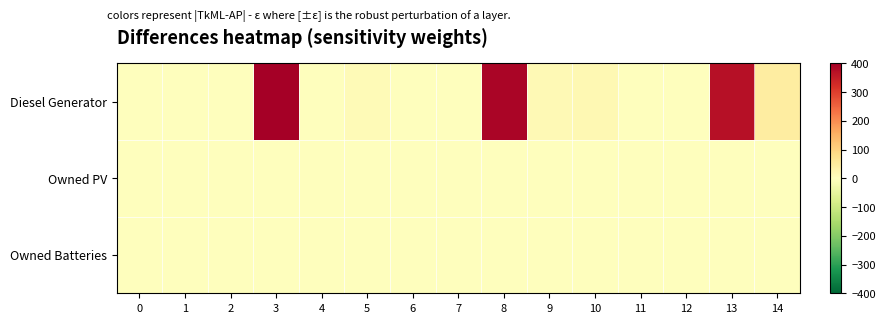

Between 6 and 8, which series saw the biggest shift?

Diesel Generator